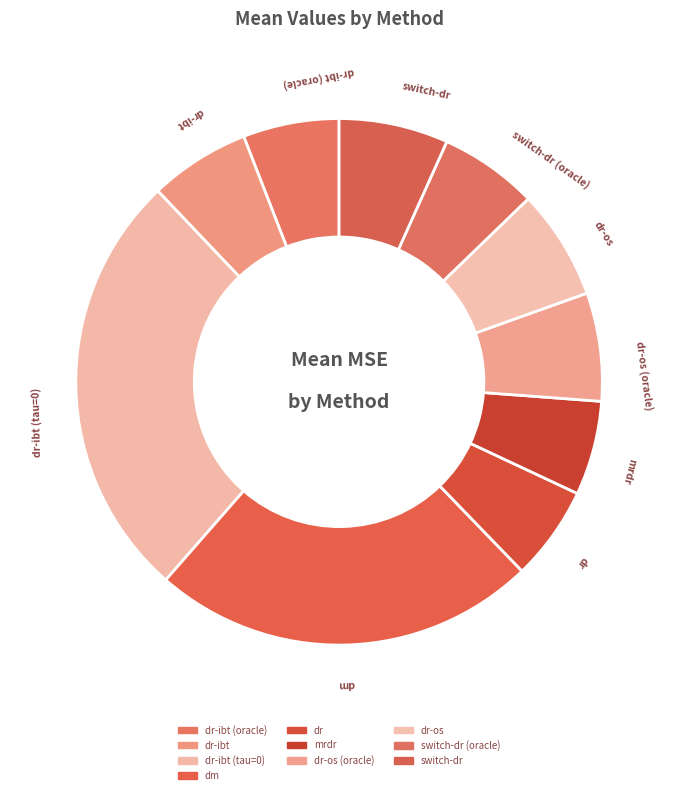

Which slice is the smallest?

mrdr